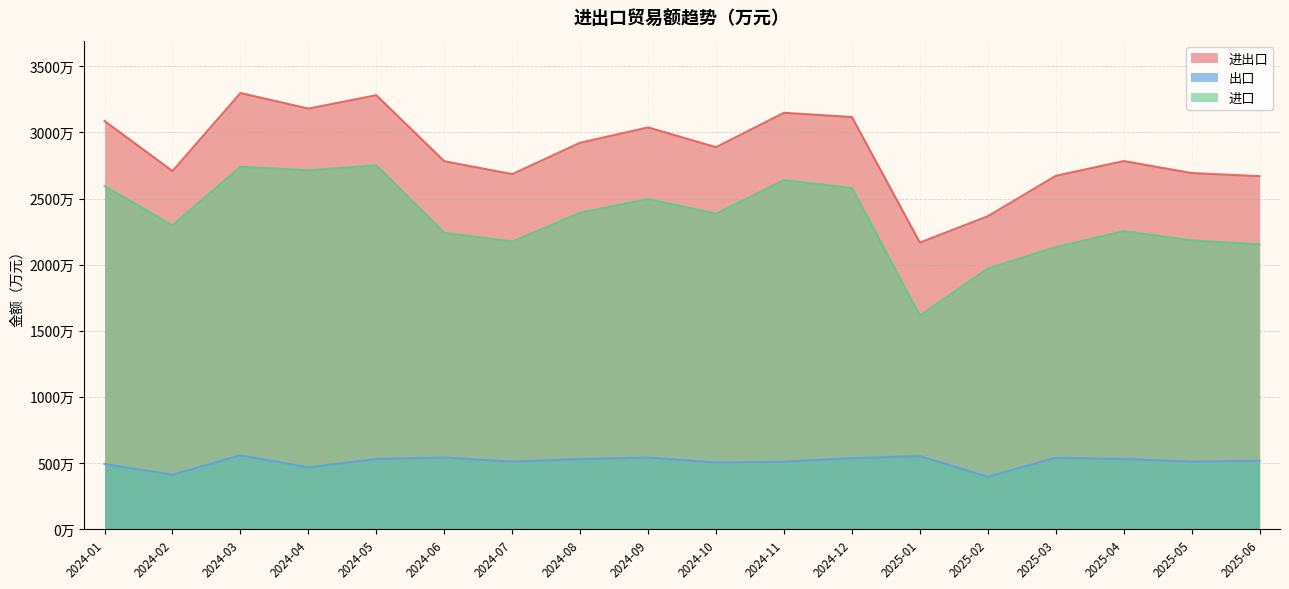

What position from the right is 2025-03?

4